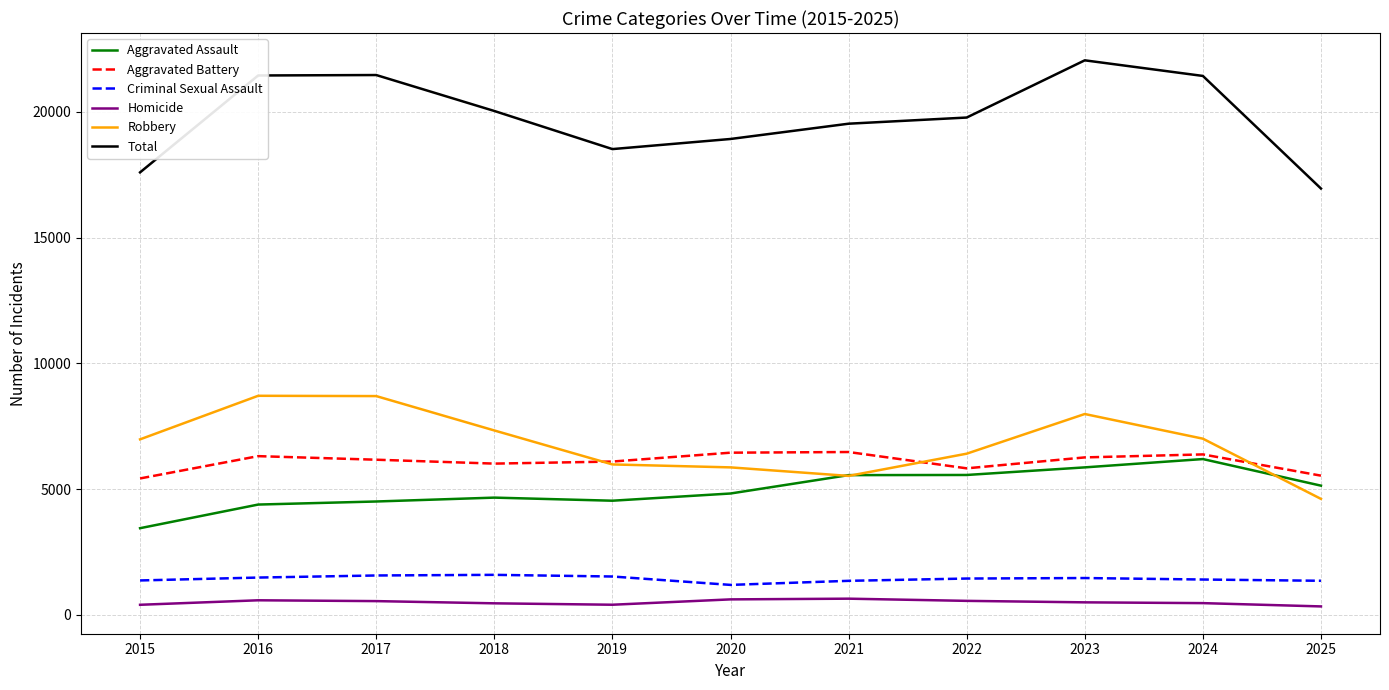

True or false: Criminal Sexual Assault and Homicide intersect in this chart.

False